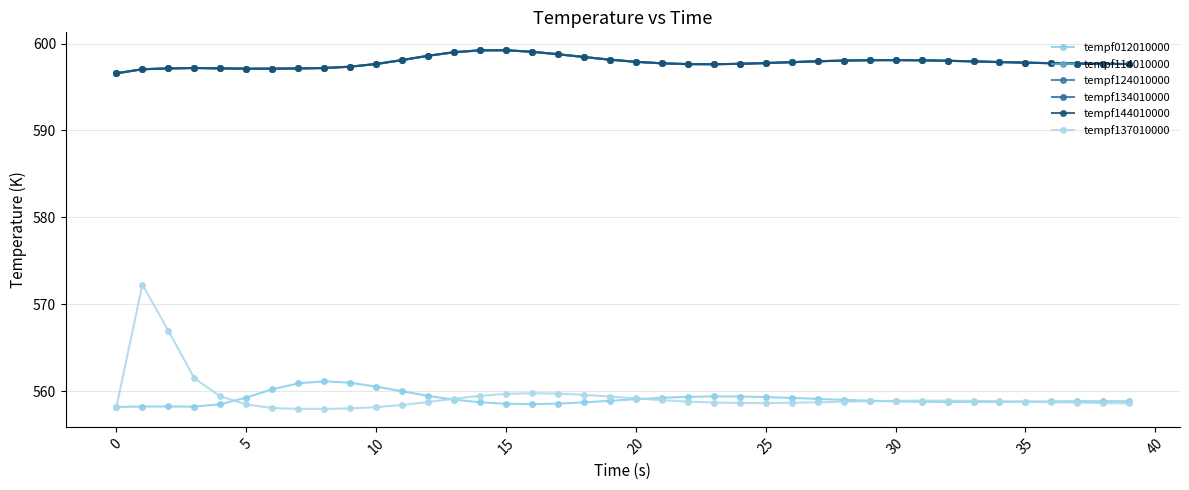

Which series has the widest spread of values?

tempf137010000